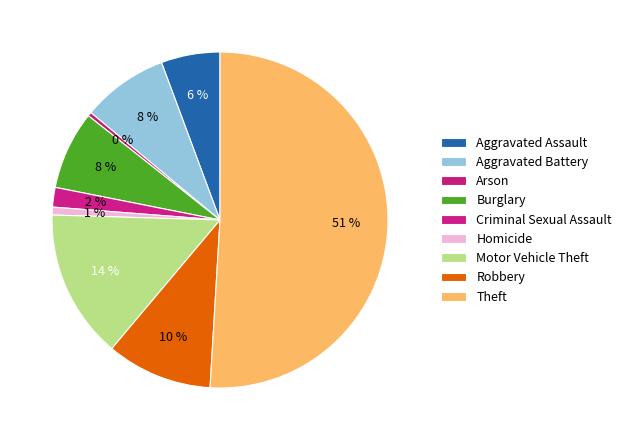

To the nearest percent, what portion does Motor Vehicle Theft represent?

14%